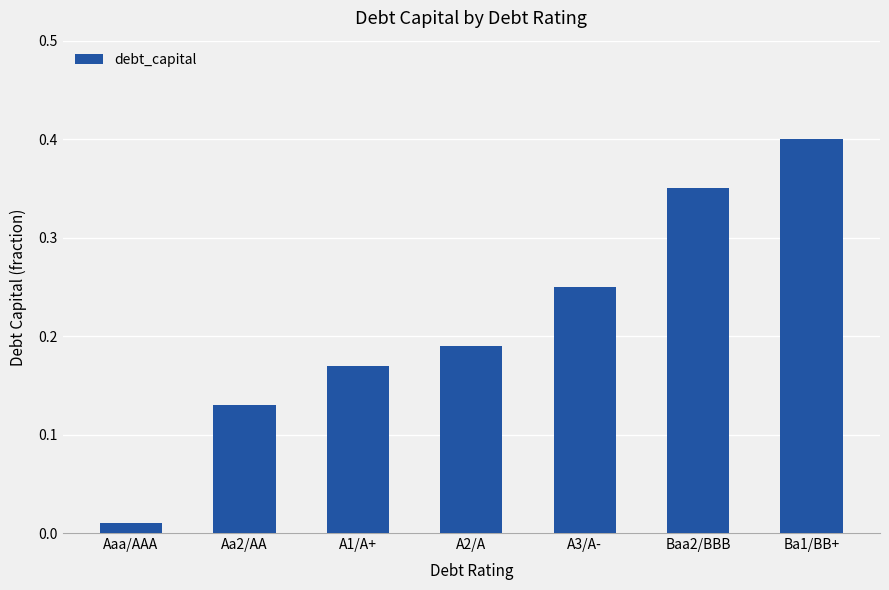

What is the label of the 2nd bar from the left?

Aa2/AA